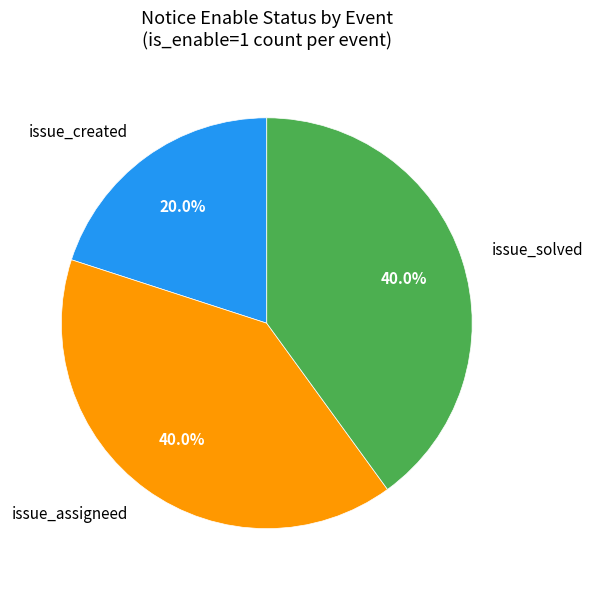

How many slices are in this pie chart?

3